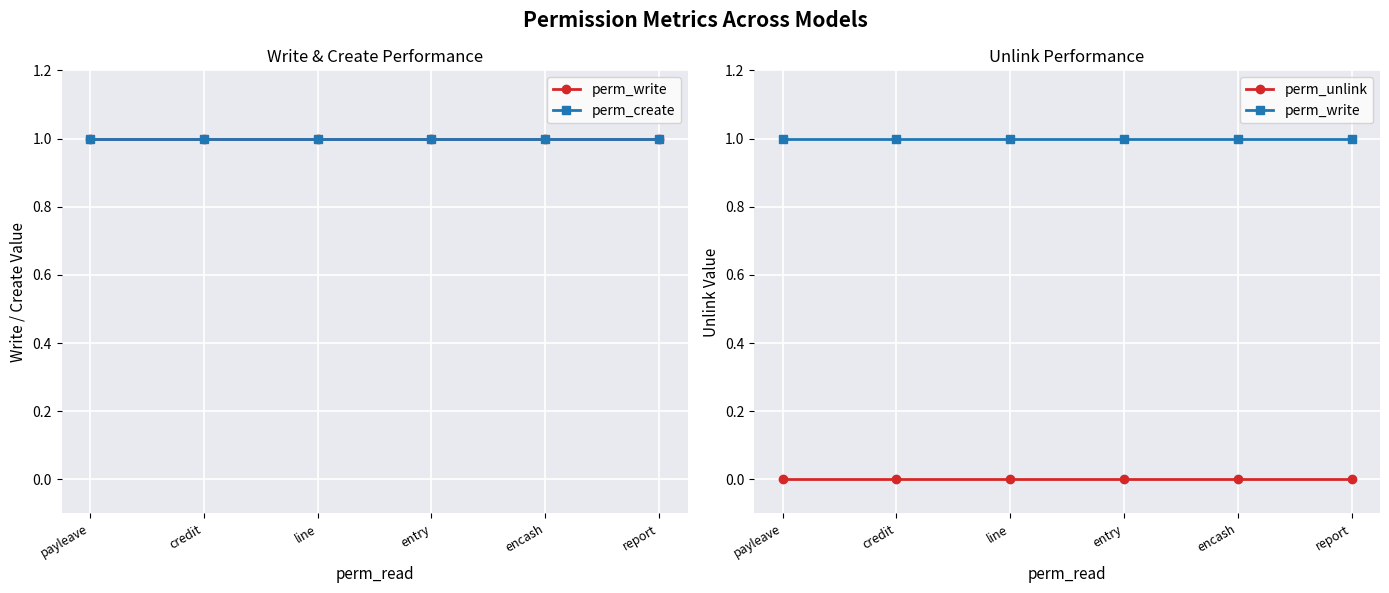

Reading right to left, what are all the values shown in this chart?

perm_write: 1	1	1	1	1	1
perm_create: 1	1	1	1	1	1
perm_unlink: 0	0	0	0	0	0